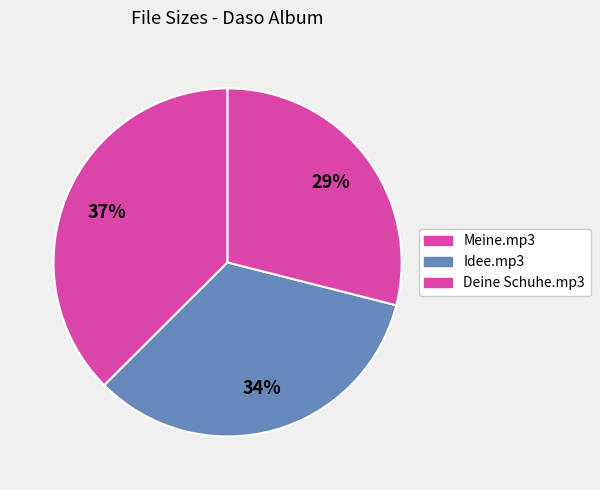

Is there any slice that represents more than half of the pie?

No